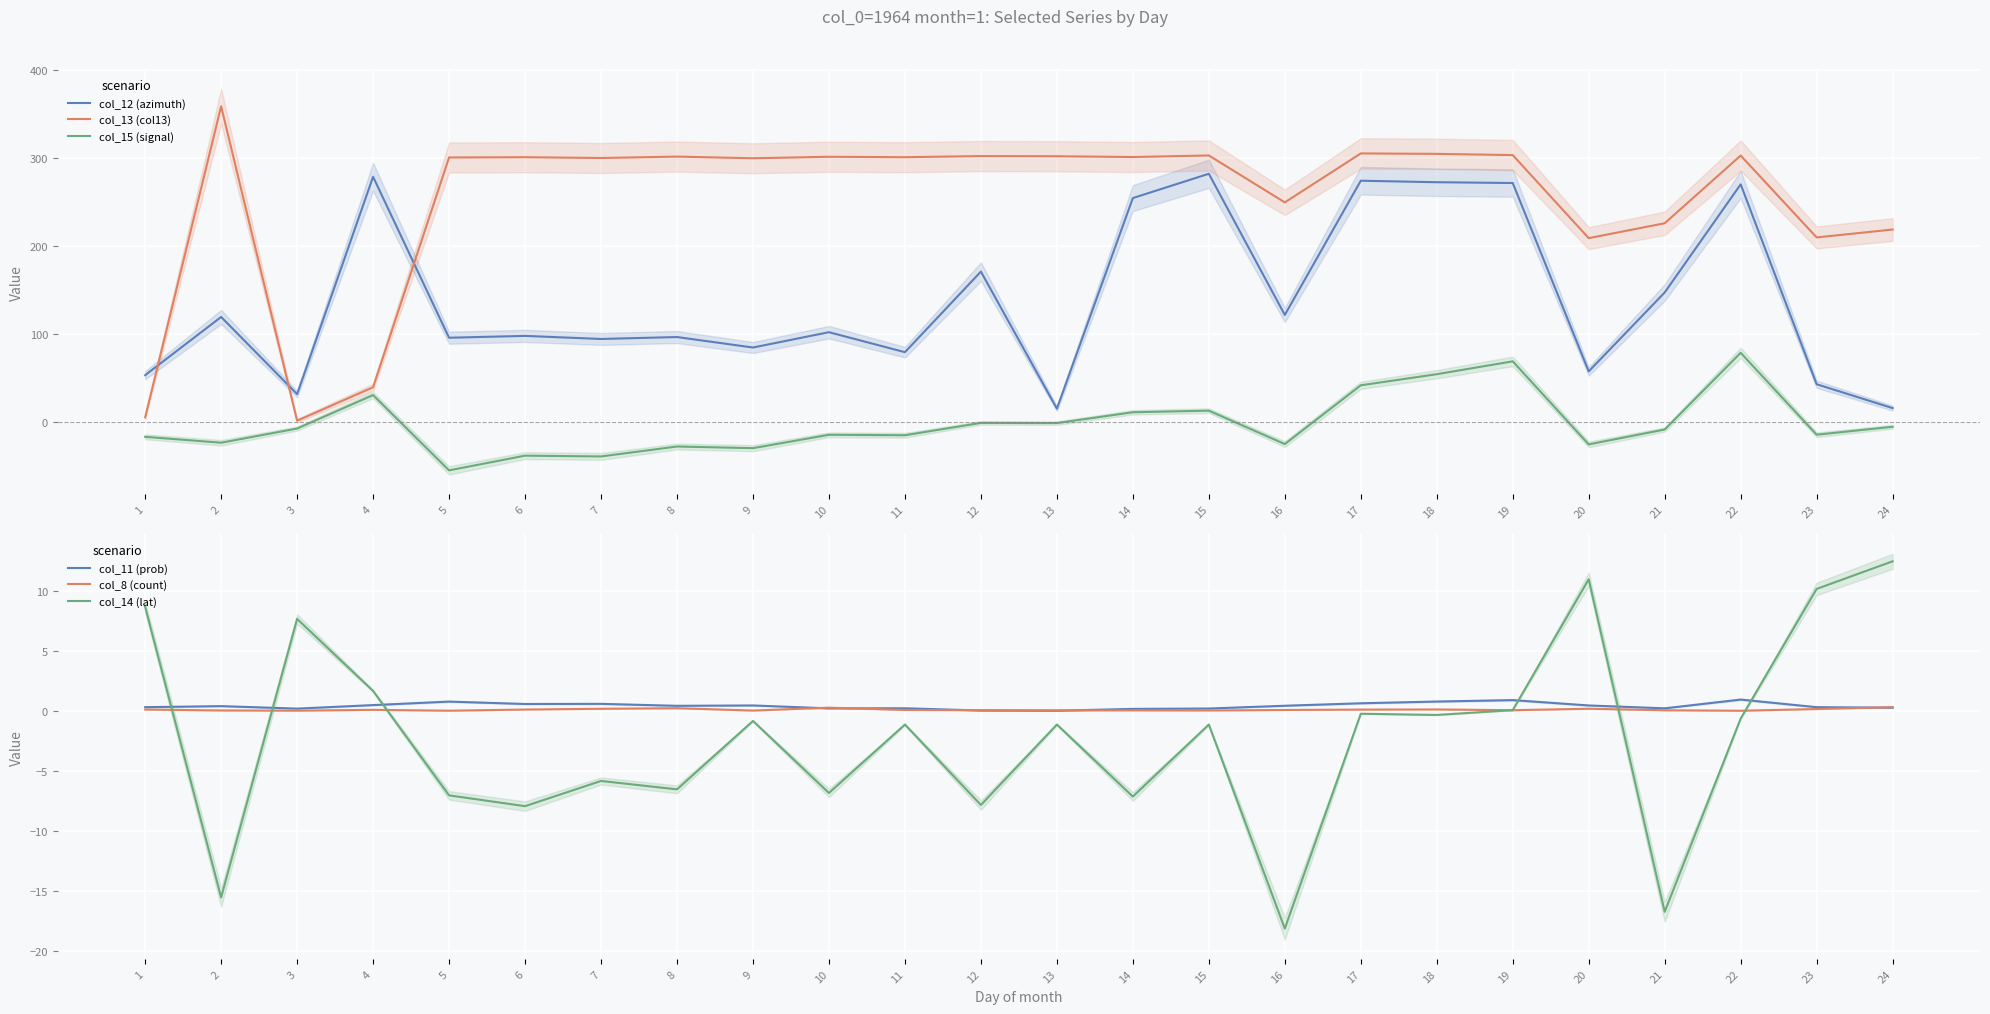

Which series changed the most between 6 and 9?

col_12 (azimuth)